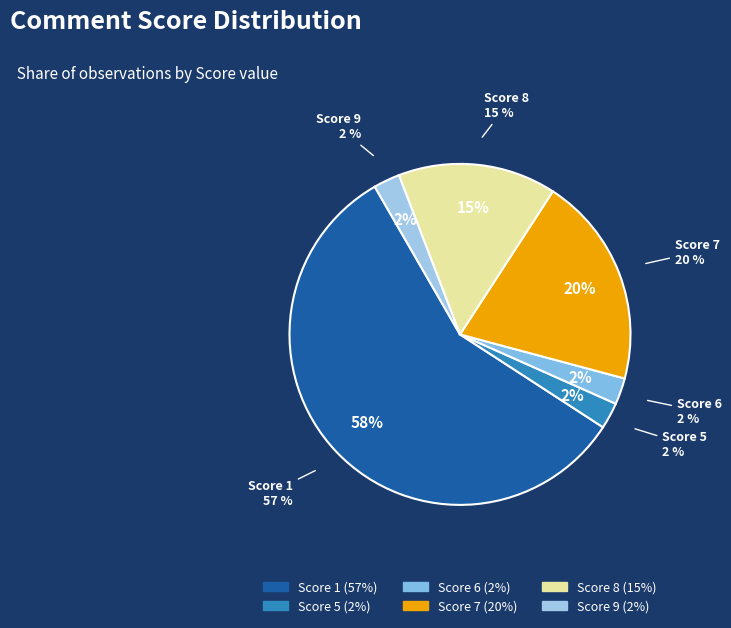

Which category accounts for the majority?

Score 1